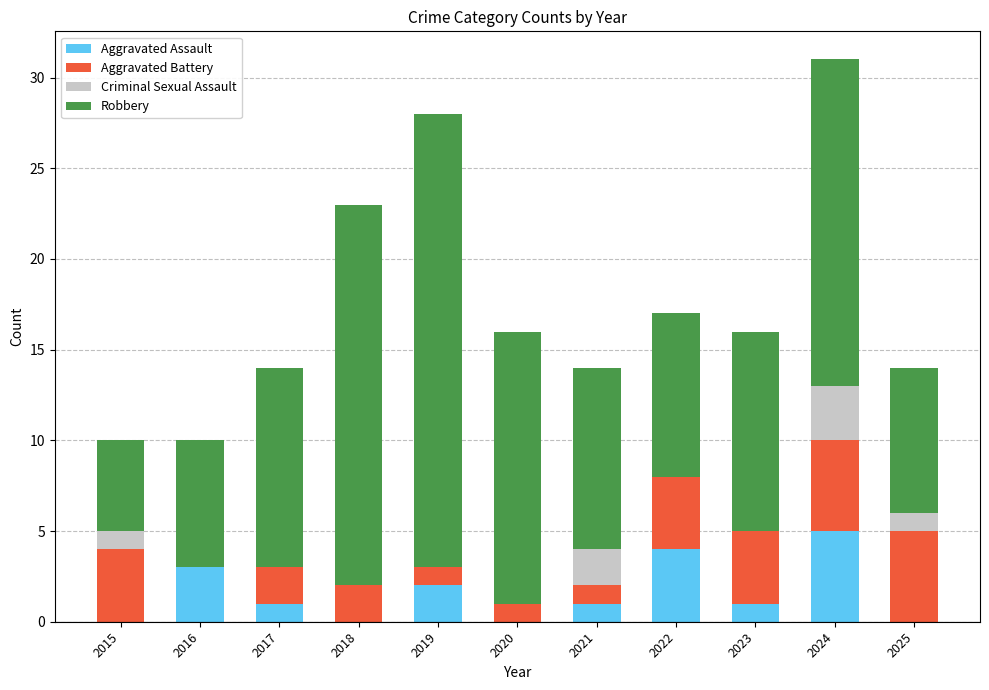

What is the total value across all series at 2023?

16